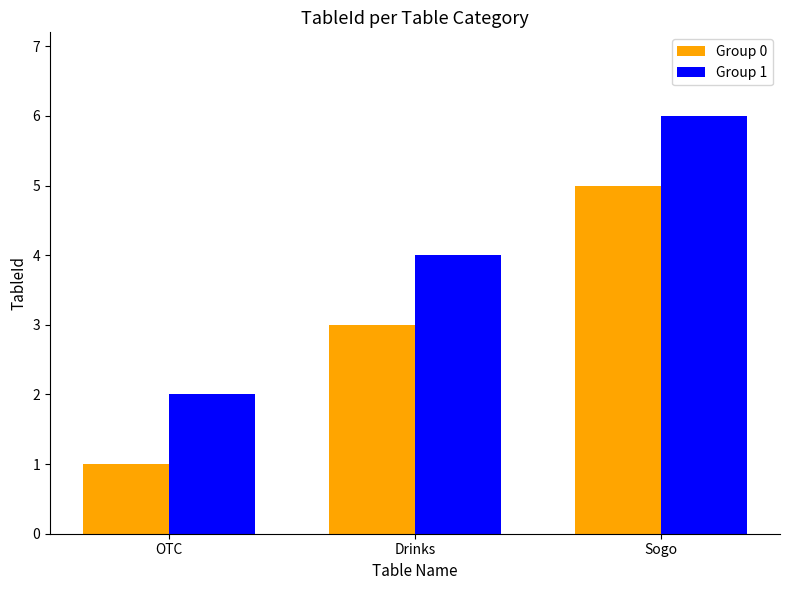

Rank the categories by Group 1 value from lowest to highest.

OTC, Drinks, Sogo